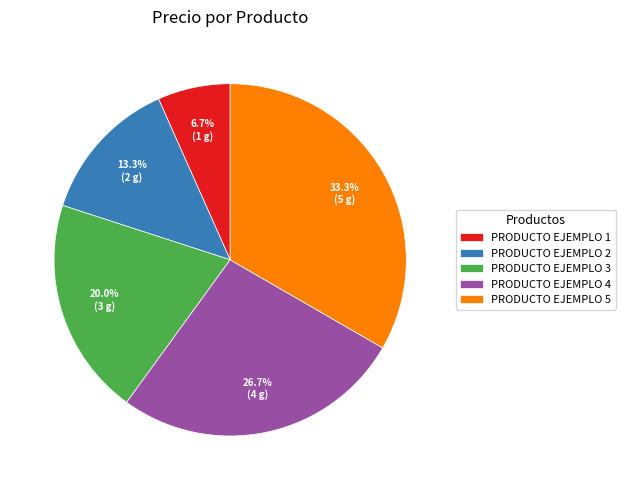

How much of the chart is everything except PRODUCTO EJEMPLO 1?

93.3%